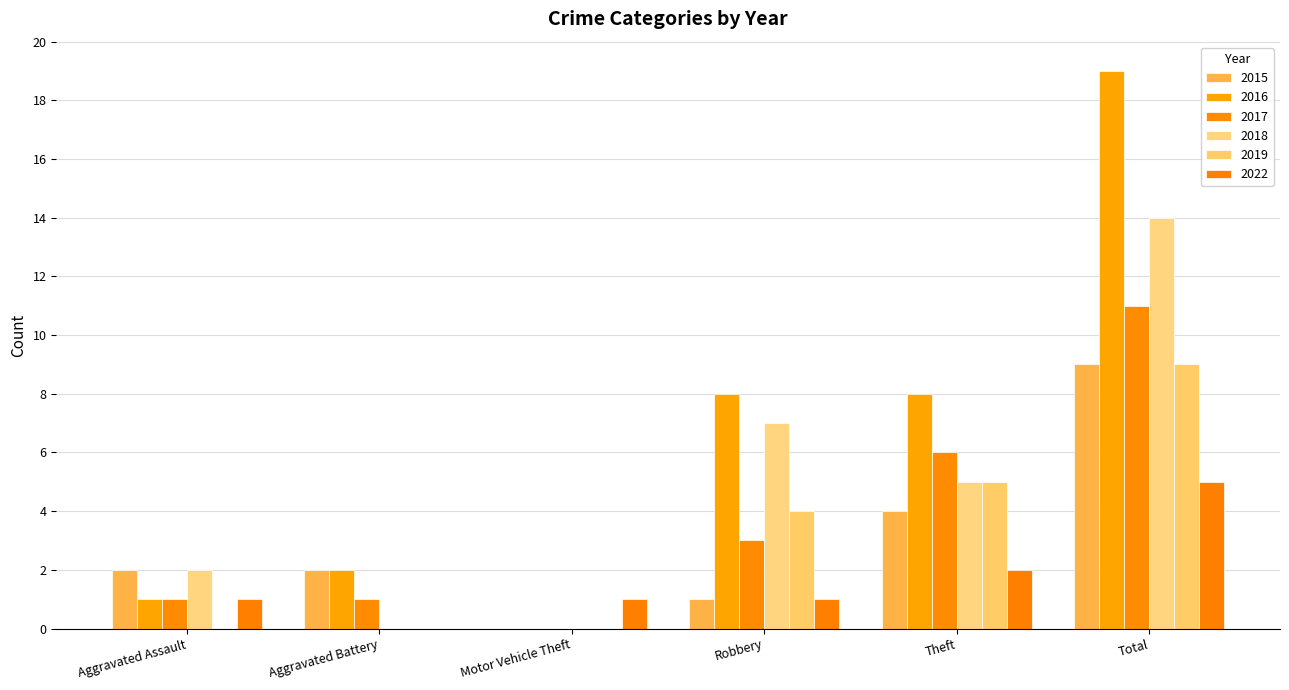

What value does the 2018 series have at Theft, to the nearest 5?

5